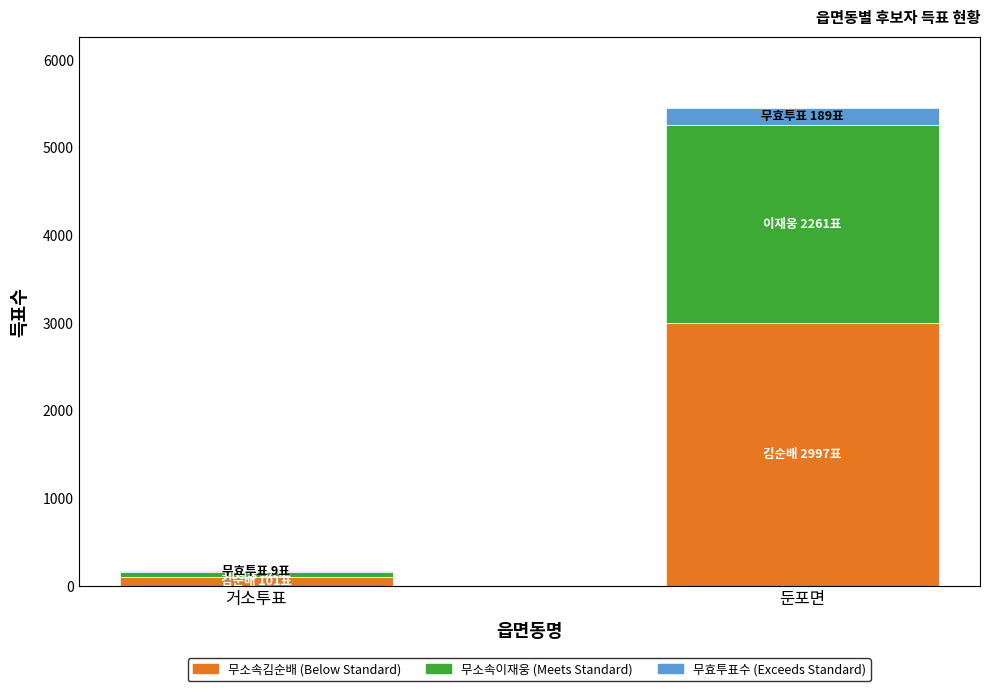

What is the total value across all series at 둔포면?

5447